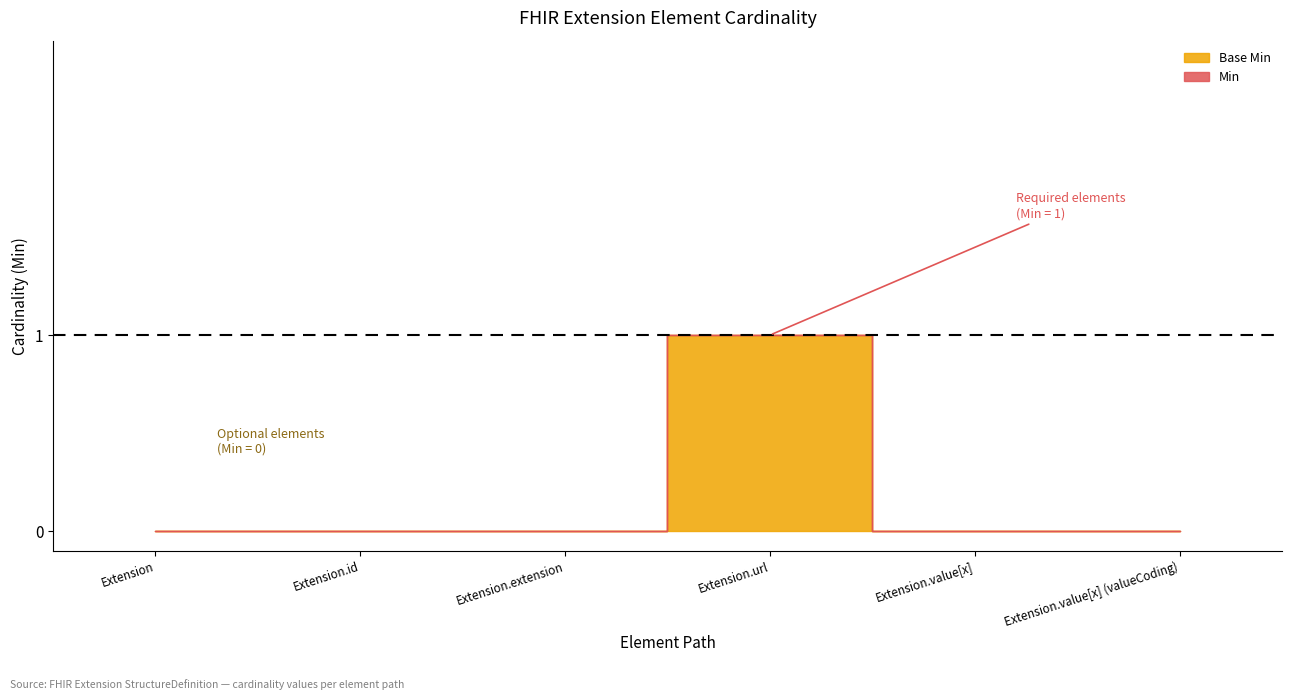

What position from the left is Extension?

1